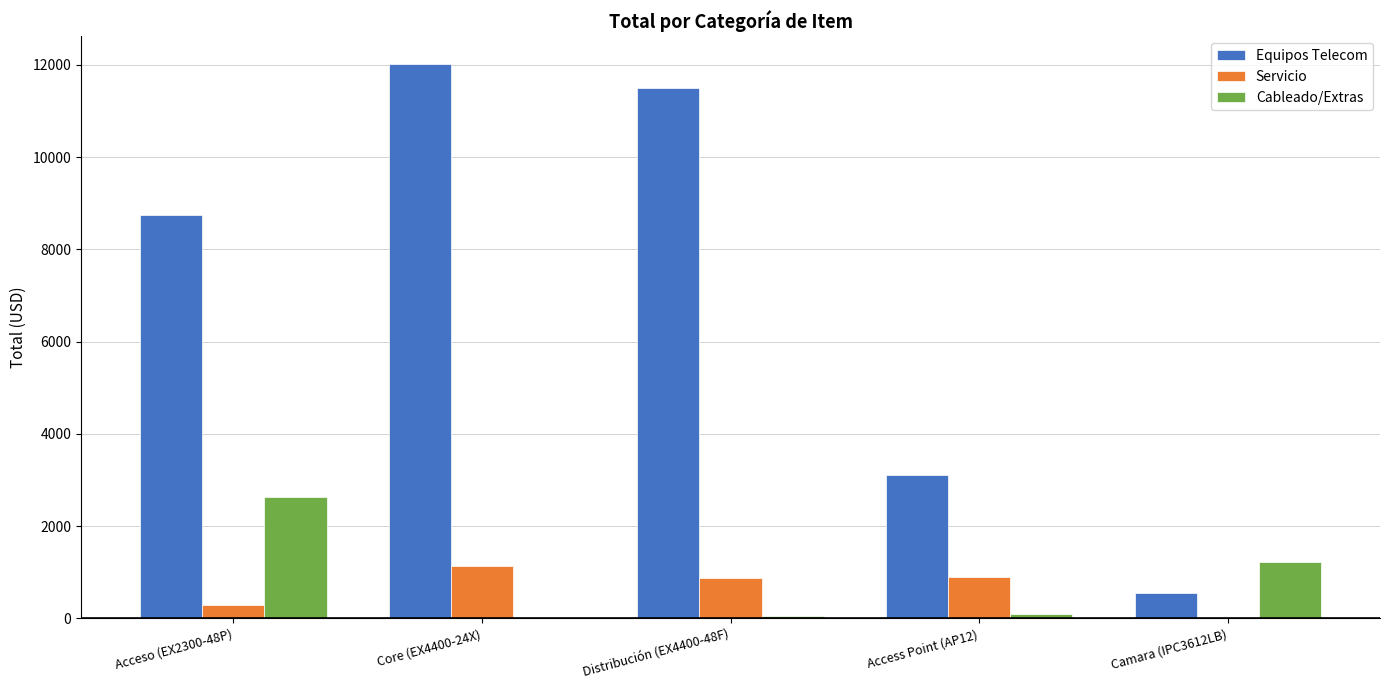

Which series has the largest total across all categories?

Equipos Telecom